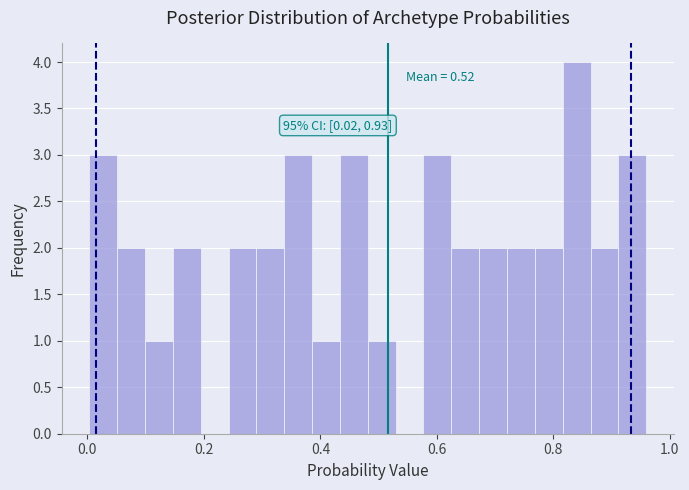

Read against the x-axis, roughly where is the centre of the tallest bar?

0.84